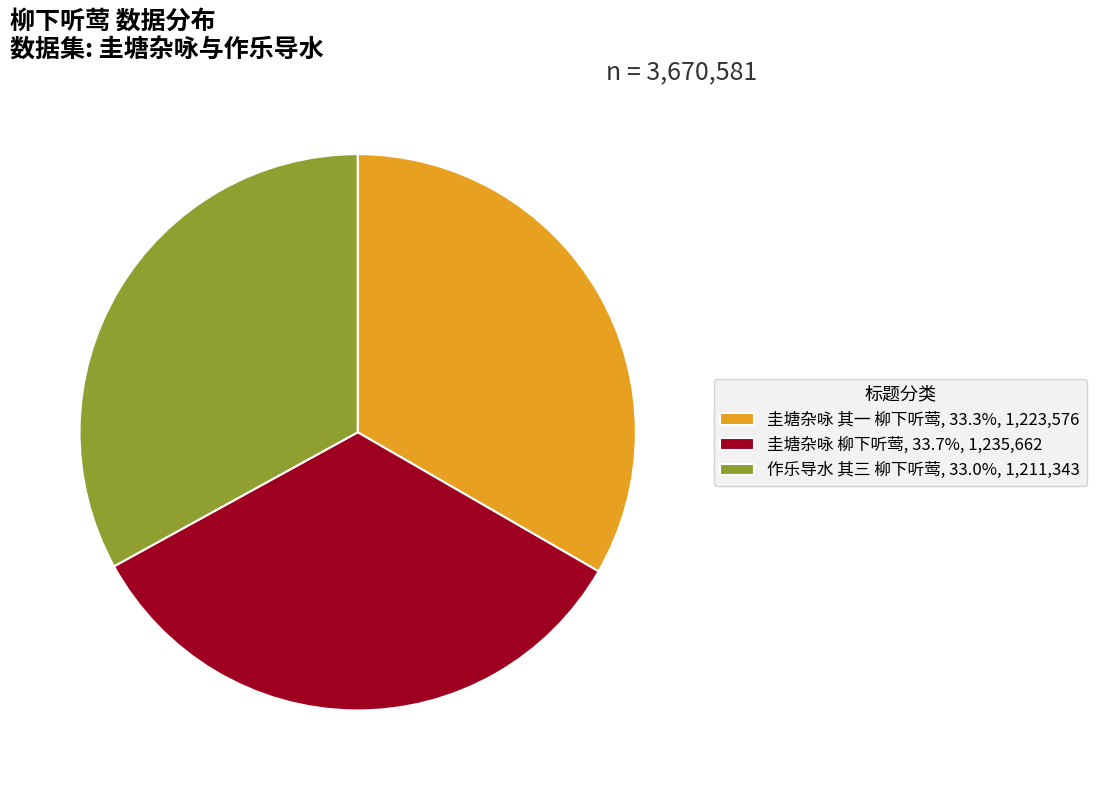

Does any single category account for the majority?

No